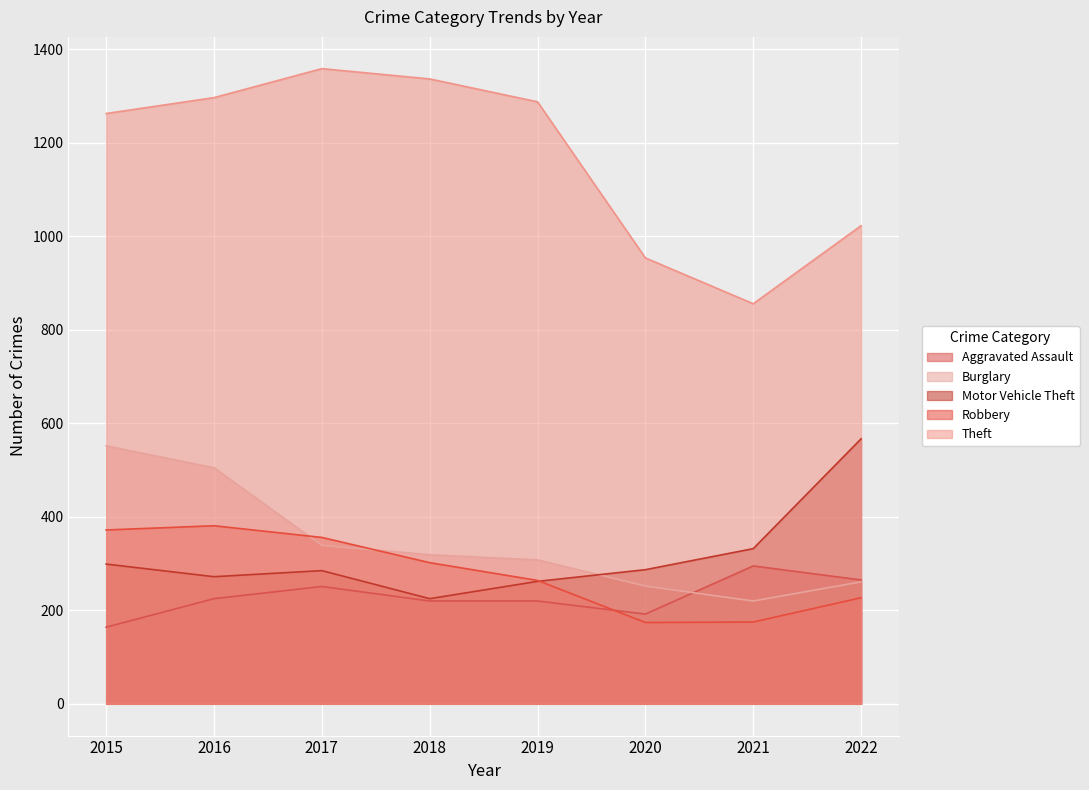

Reading right to left, what are all the values shown in this chart?

Aggravated Assault: 265	295	192	220	220	251	225	164
Burglary: 261	220	252	308	319	339	505	552
Motor Vehicle Theft: 567	332	287	262	225	285	272	299
Robbery: 227	175	174	264	302	356	381	372
Theft: 1023	856	954	1288	1337	1359	1297	1263